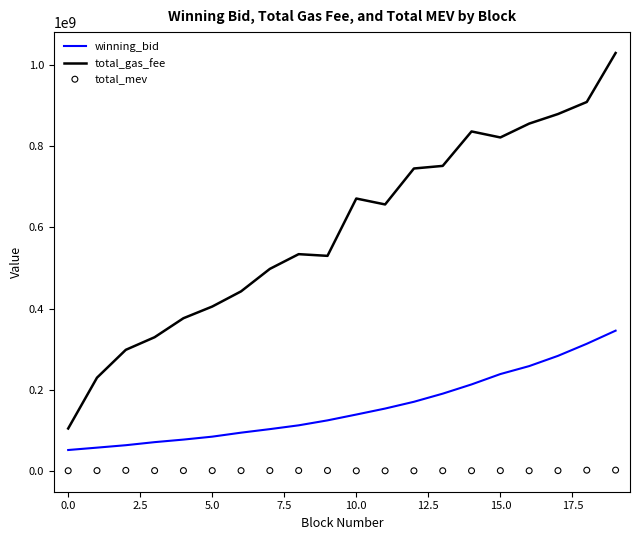

Which series has the largest Y range (max minus min)?

total_gas_fee